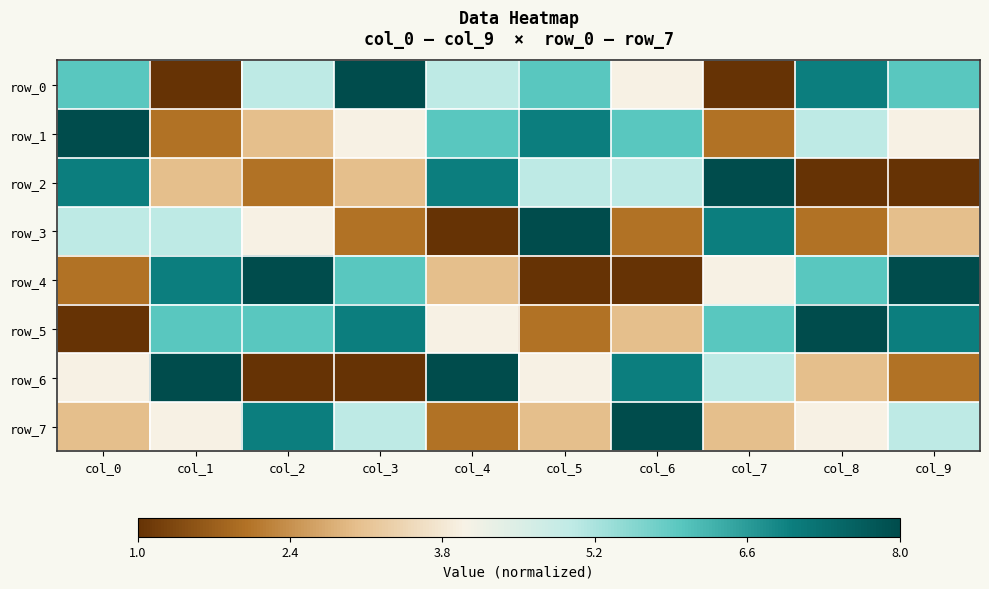

What is the highest value of the row_4 series?

1.0